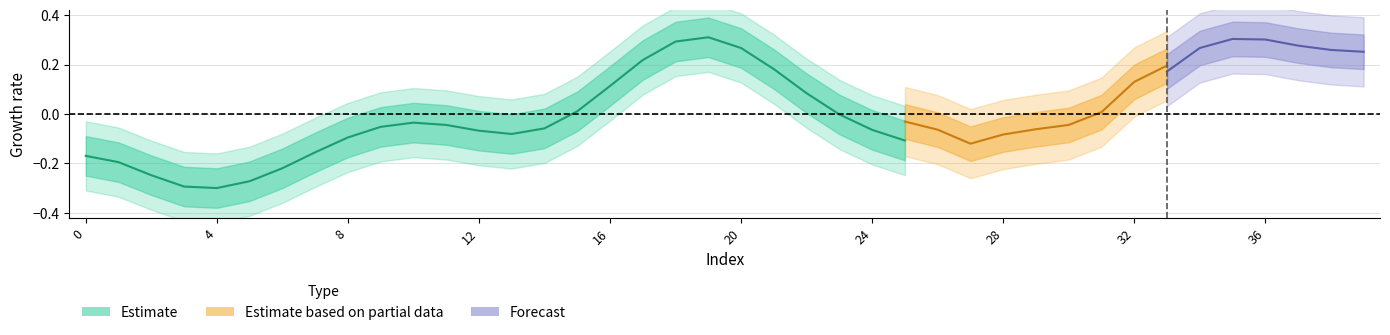

How many lines are shown in the chart?

3